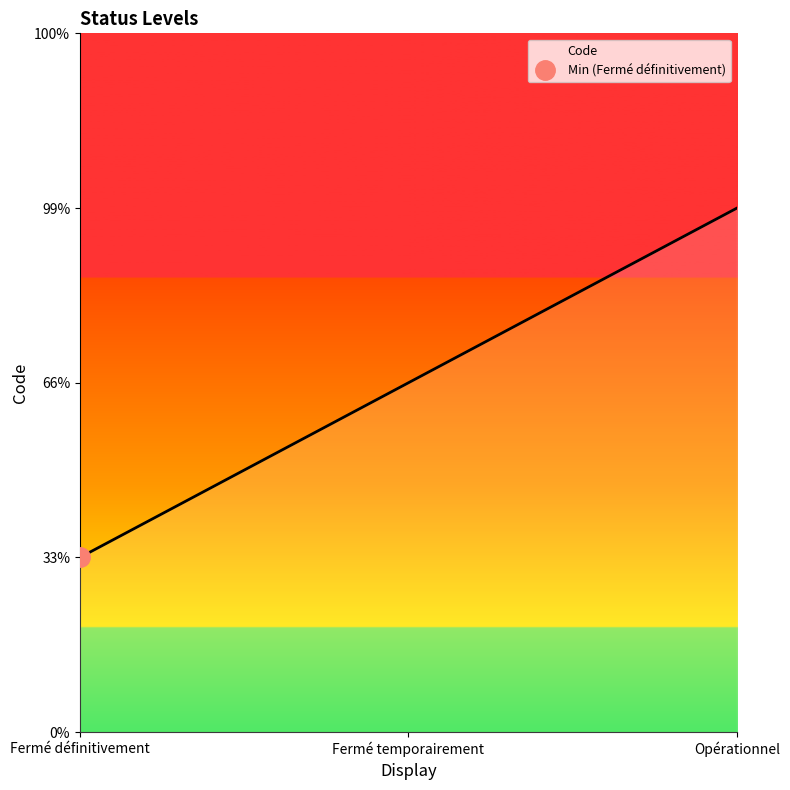

True or false: the data shows 0 at Fermé définitivement.

False